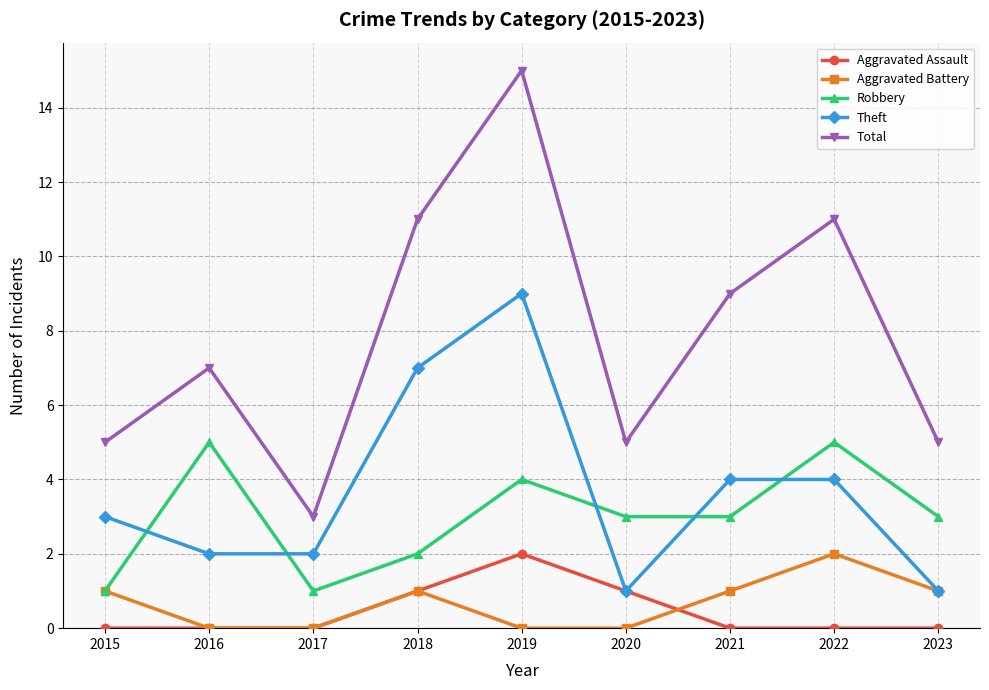

At 2022, list the series in order from largest to smallest.

Total, Robbery, Theft, Aggravated Battery, Aggravated Assault